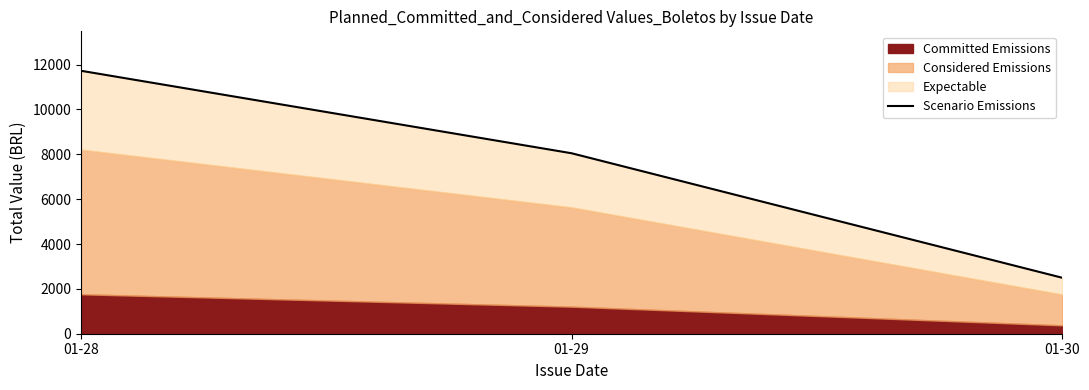

Which category has the highest value across all series?

01-28